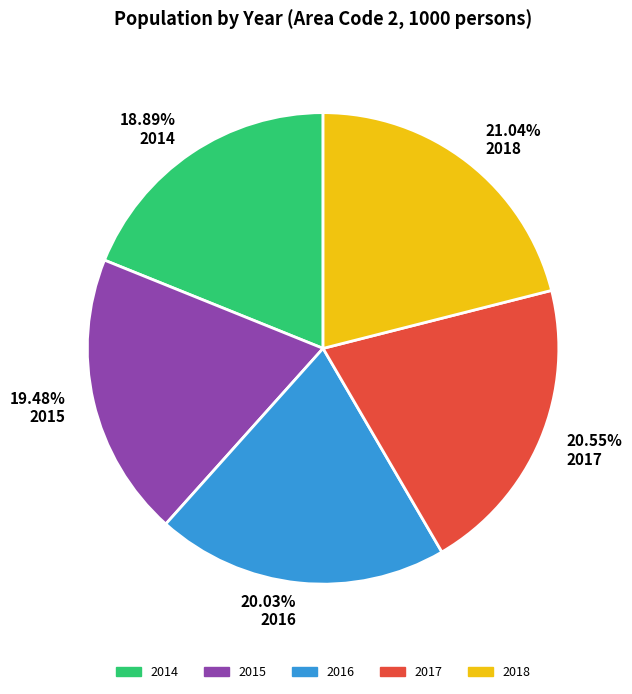

To the nearest percent, what is the difference between the 2015 and 2017 slice percentages?

1%